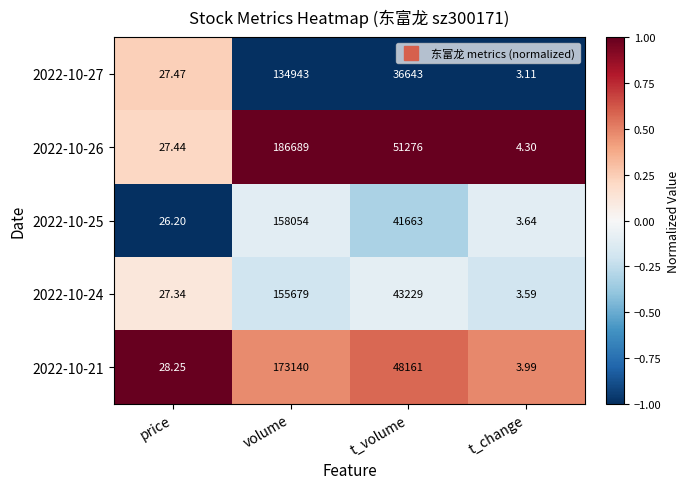

Which category has the highest value in the 2022-10-27 series?

volume